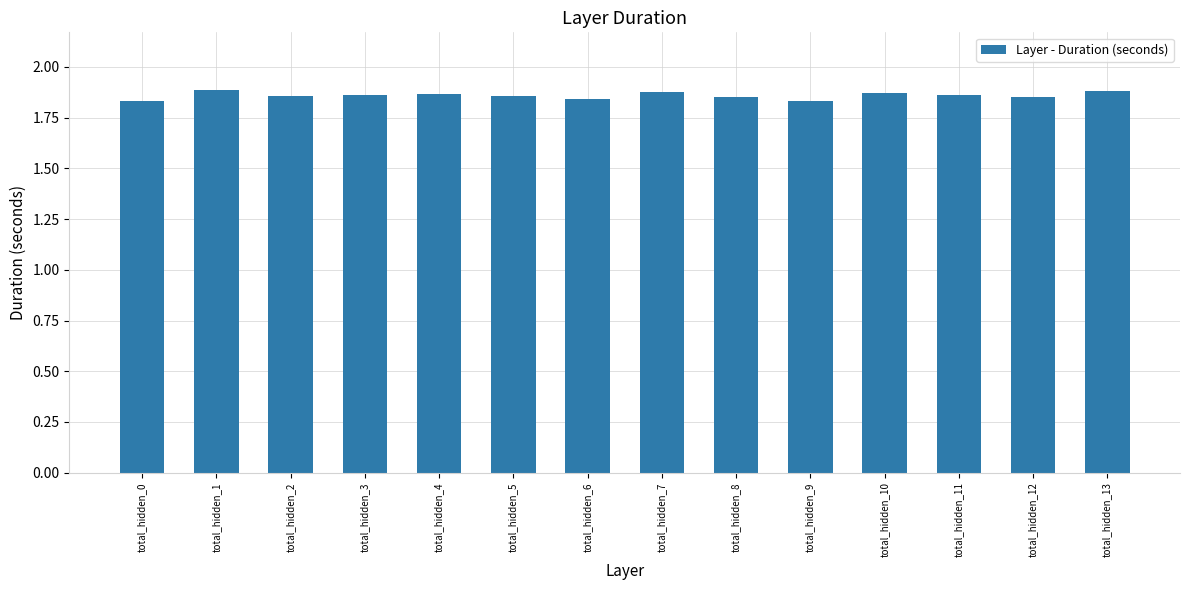

What is the sum of all values?

26.0